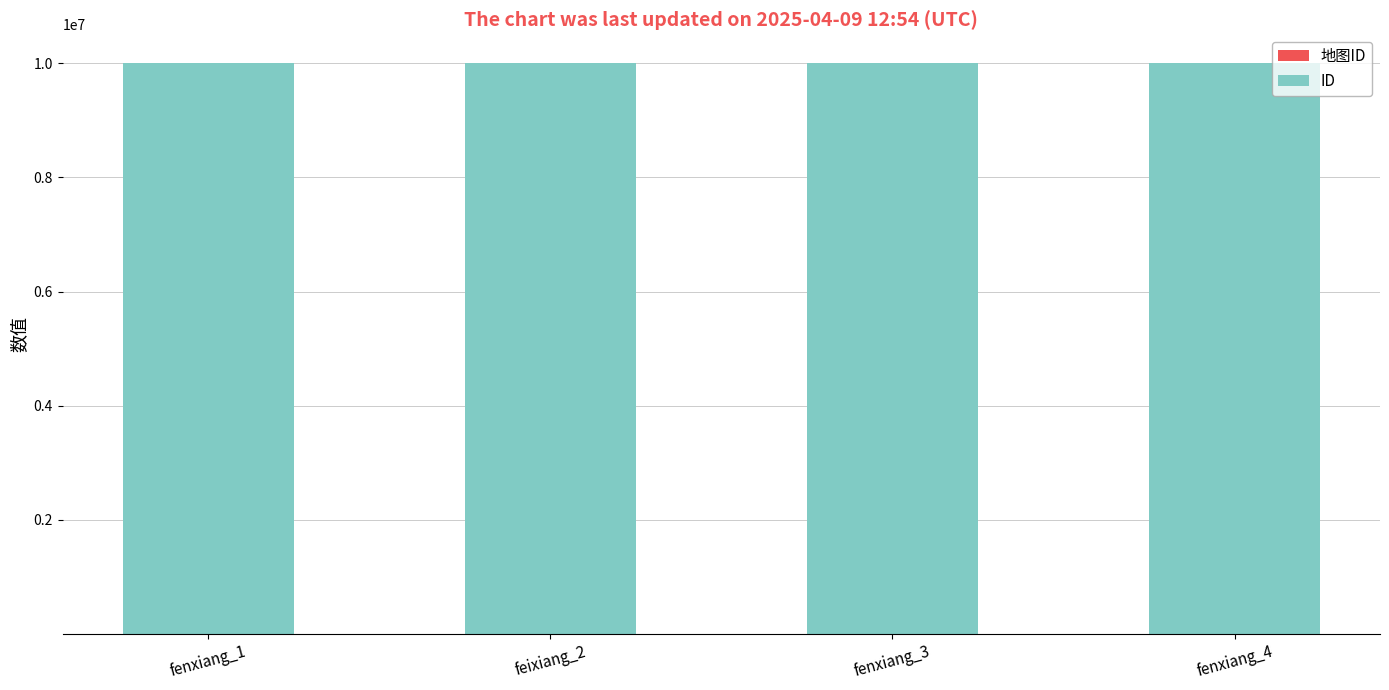

Rank the series by their average value, from lowest to highest.

地图ID, ID